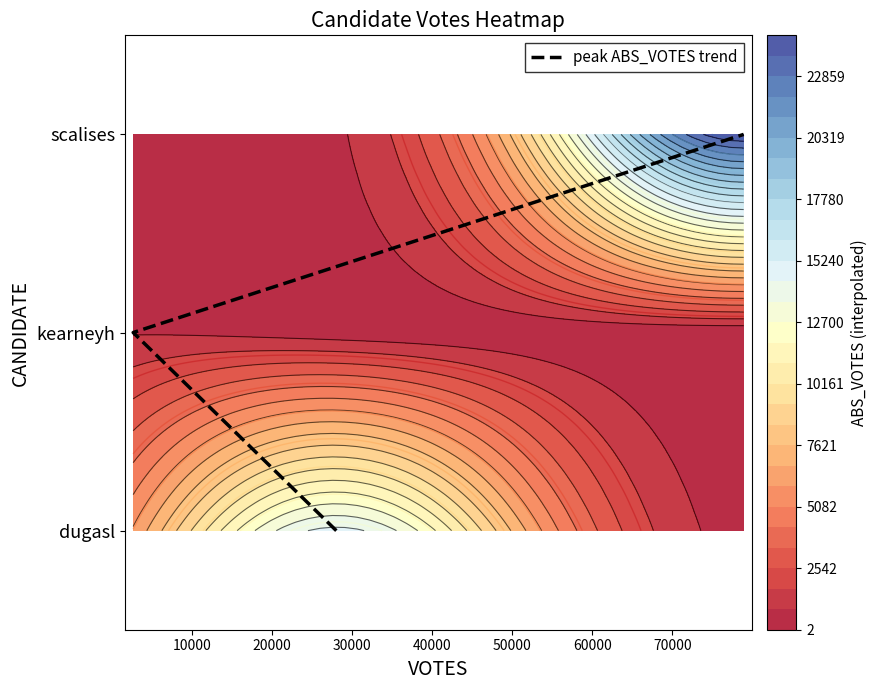

Count the values in the range 0 to 2.

3